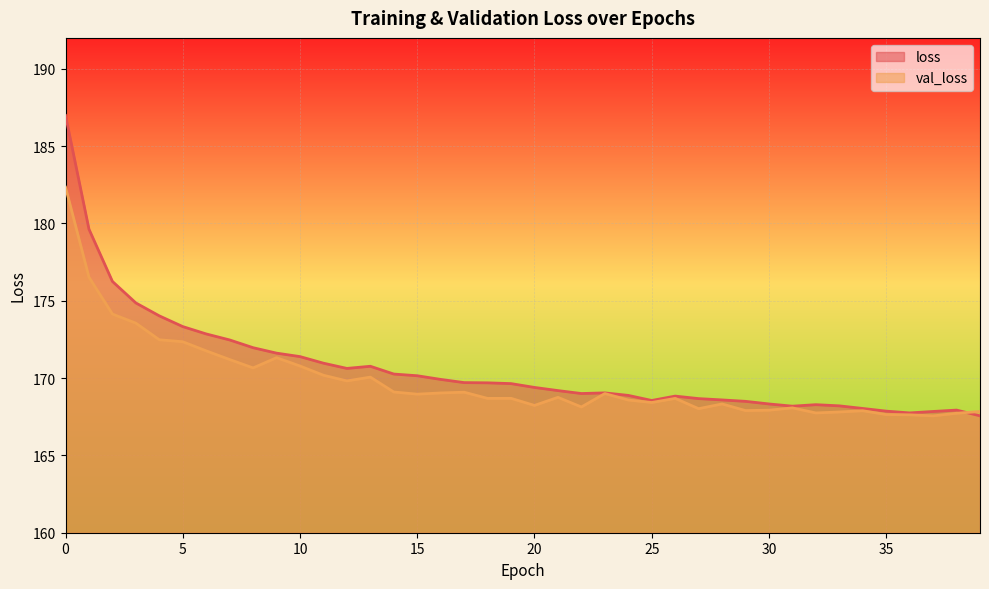

What is the lowest value of the val_loss series?

167.6